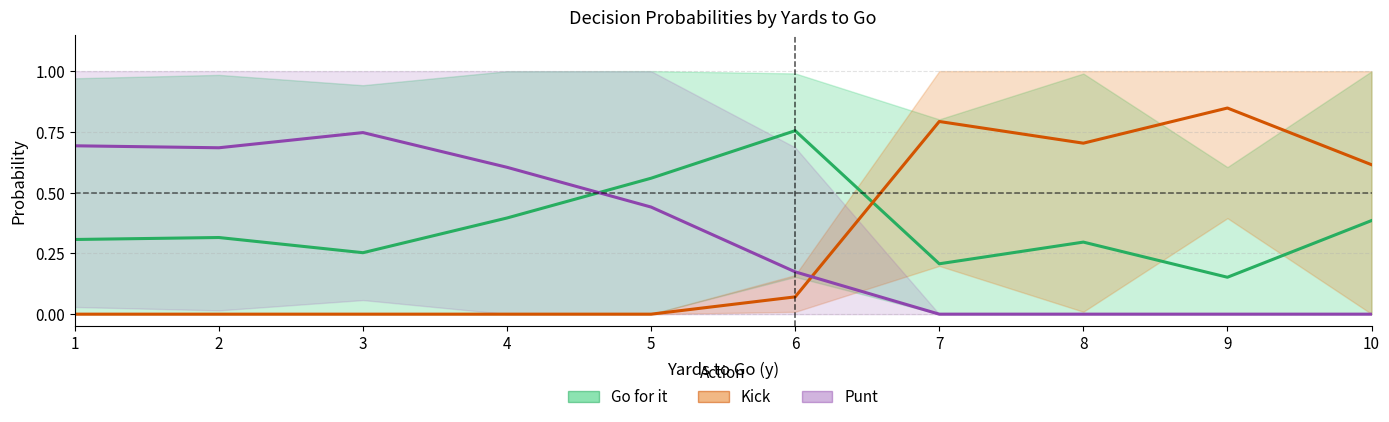

At which category is the sum across all series the highest?

1